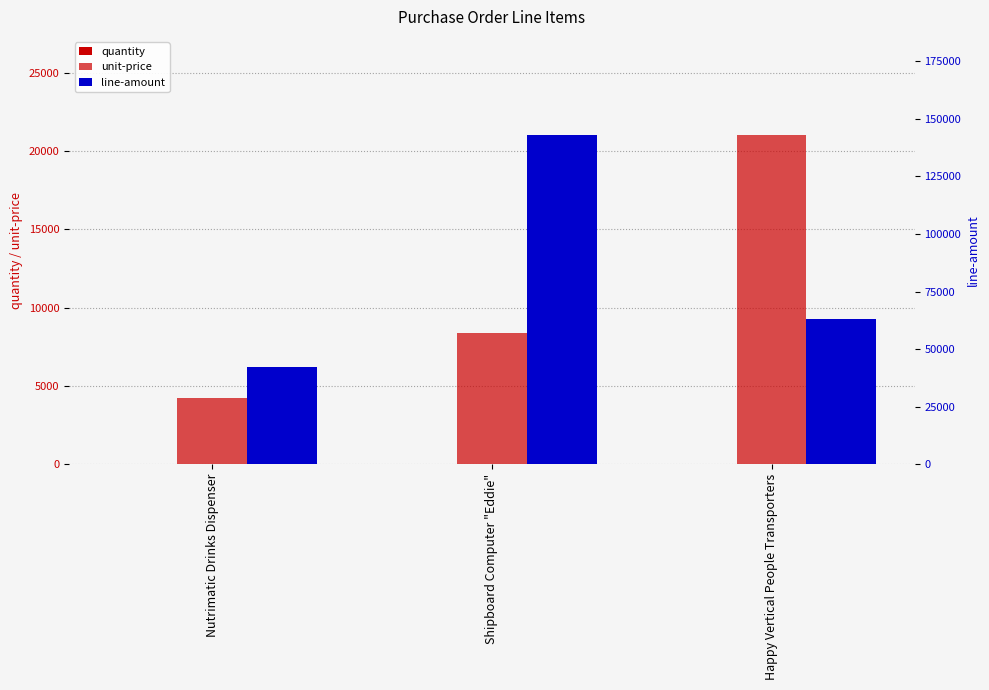

Which category has the lowest value across all series?

Happy Vertical People Transporters